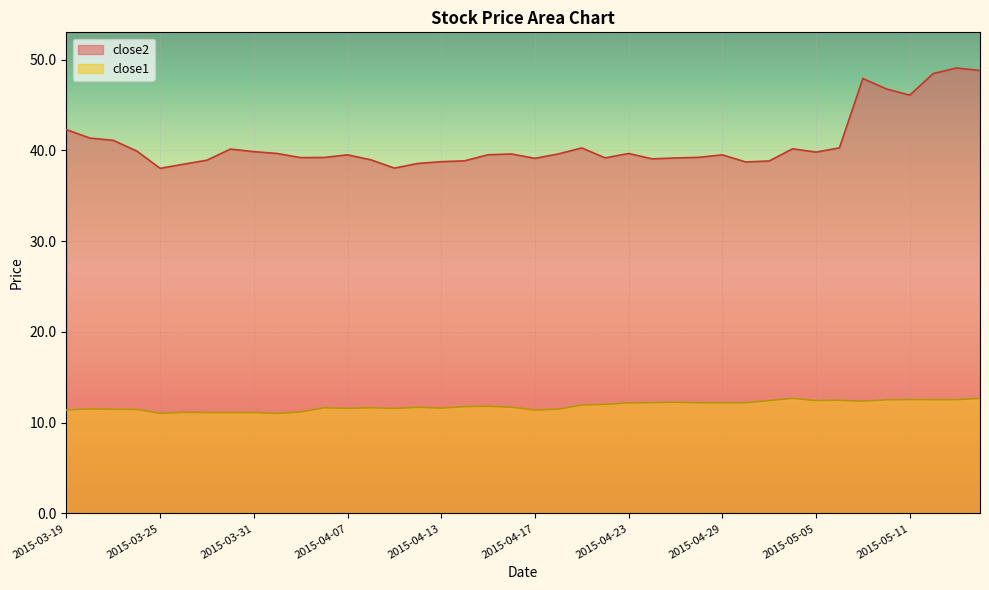

What is the label of the 34th point from the left?

2015-05-06